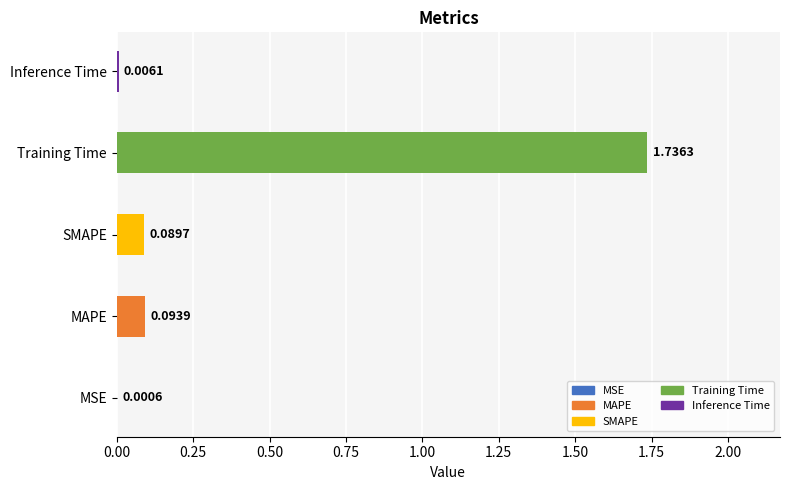

What is the change in value from Training Time to Inference Time?

-1.7